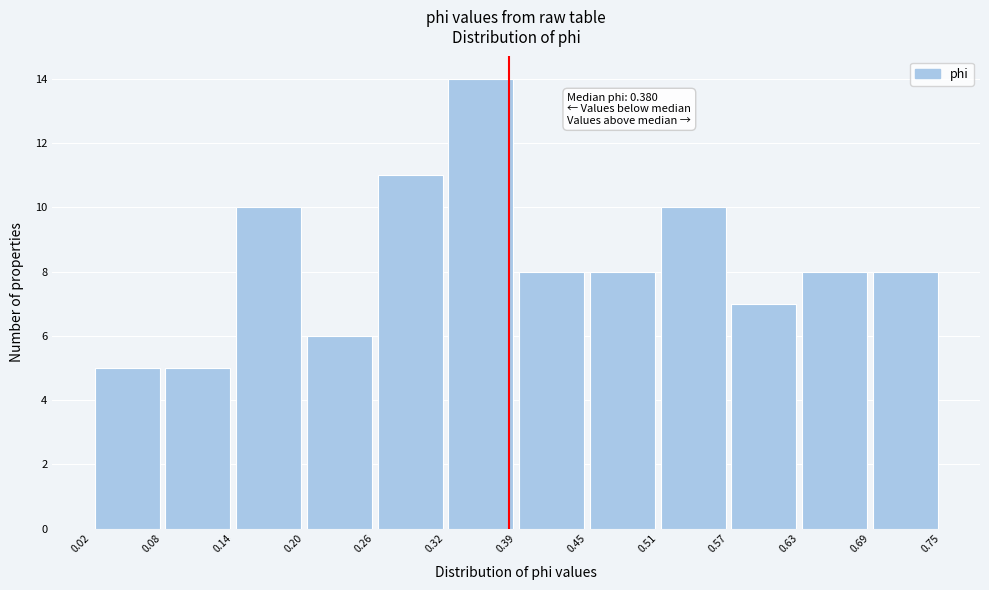

Which range on the x-axis has the tallest bar?

0.32 to 0.39